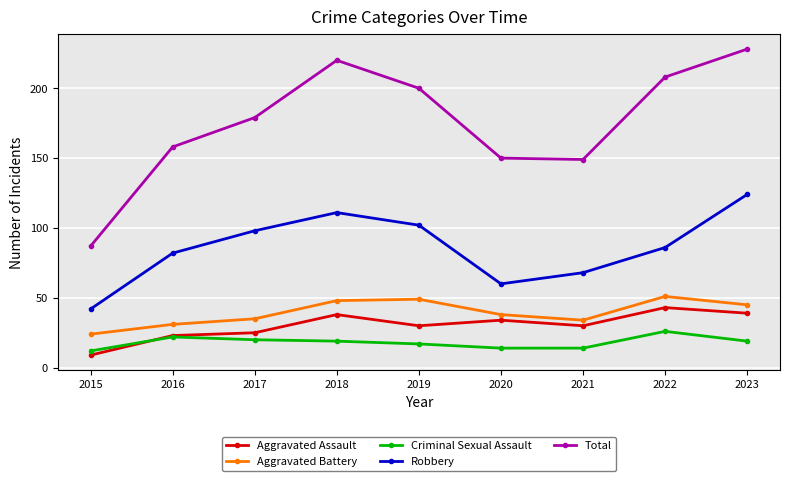

What is the value of the Criminal Sexual Assault point at the 4th from the left?

19